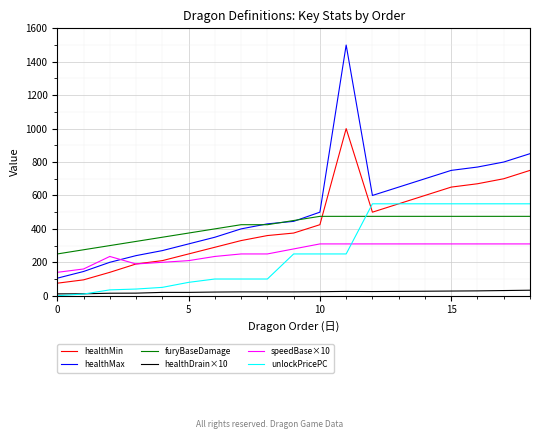

List the series in order of their peak value, highest first.

healthMax, healthMin, unlockPricePC, furyBaseDamage, speedBase×10, healthDrain×10